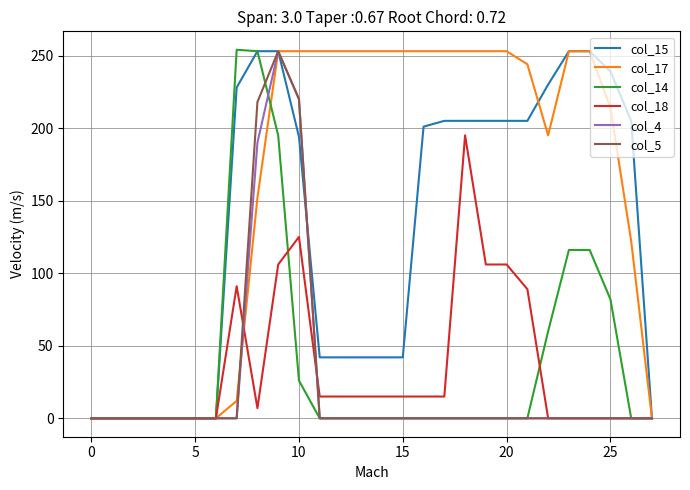

What is the greatest value displayed?

254